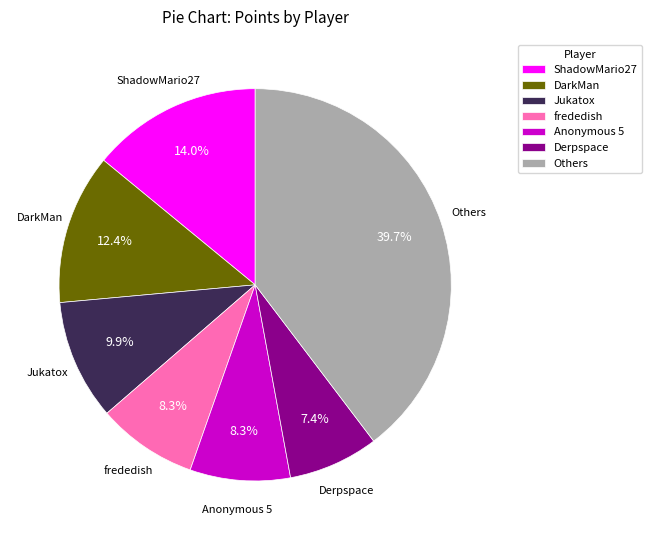

Does any single category account for the majority?

No